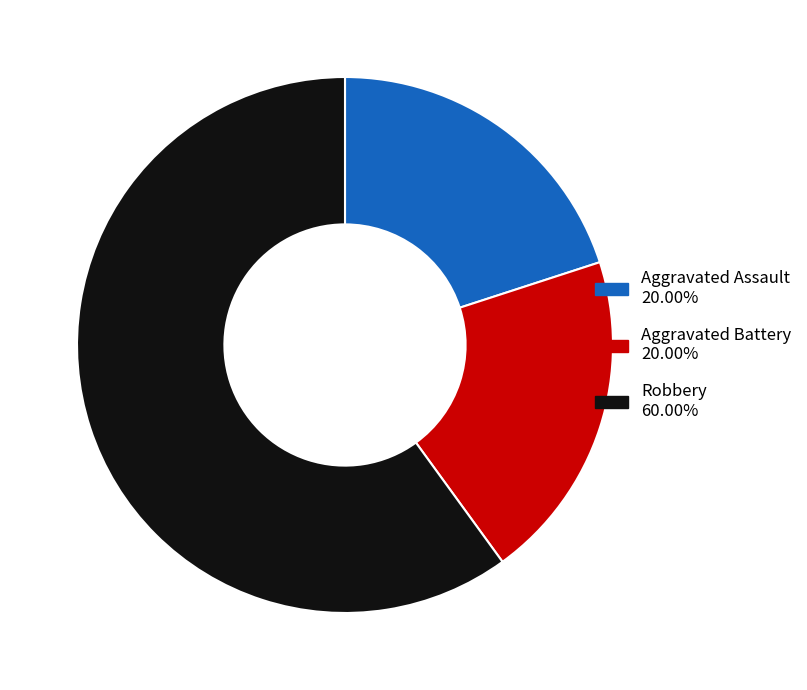

Is there any slice that represents more than half of the pie?

Yes